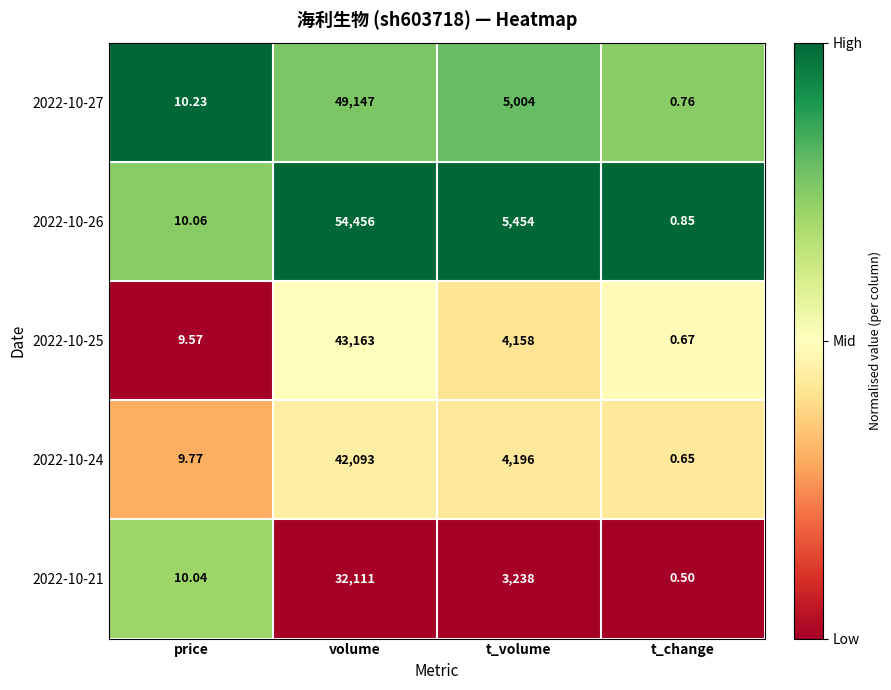

List the labels in order of 2022-10-24 value, smallest first.

t_change, price, t_volume, volume